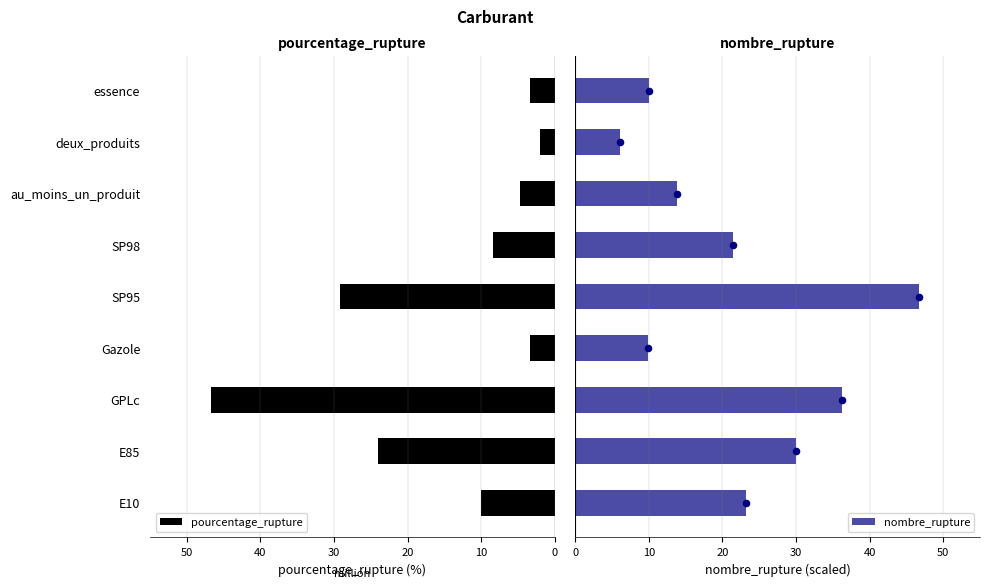

At how many categories does at least one series exceed -1?

9